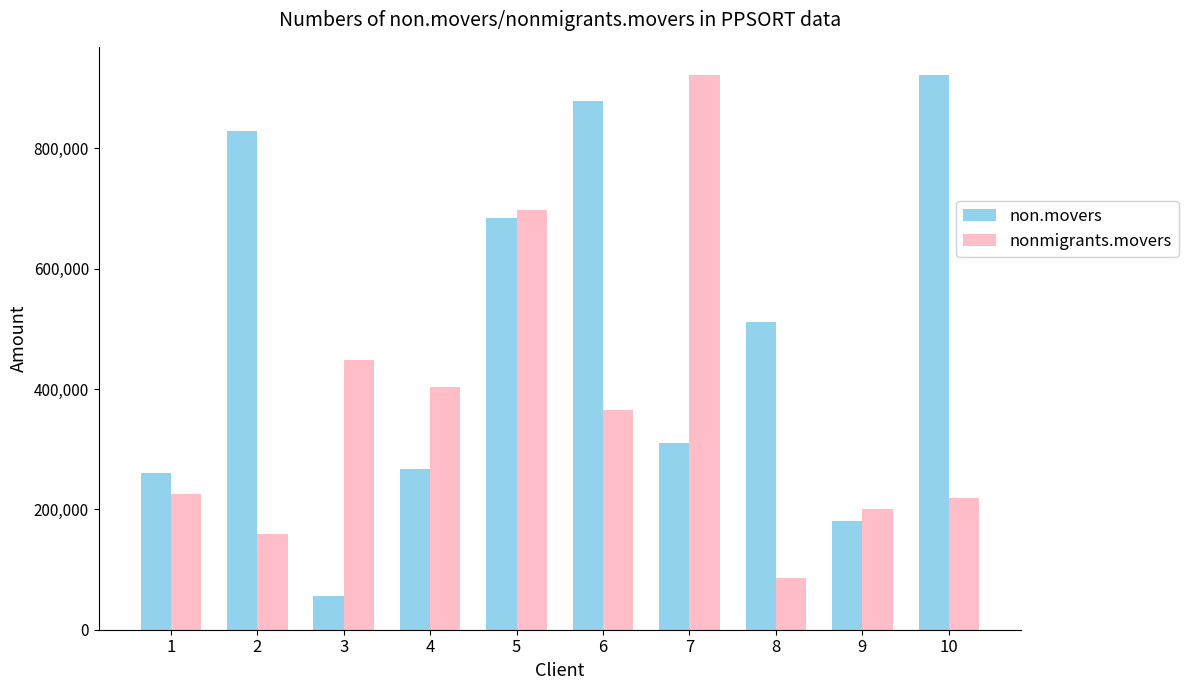

Which series has the largest total across all categories?

non.movers